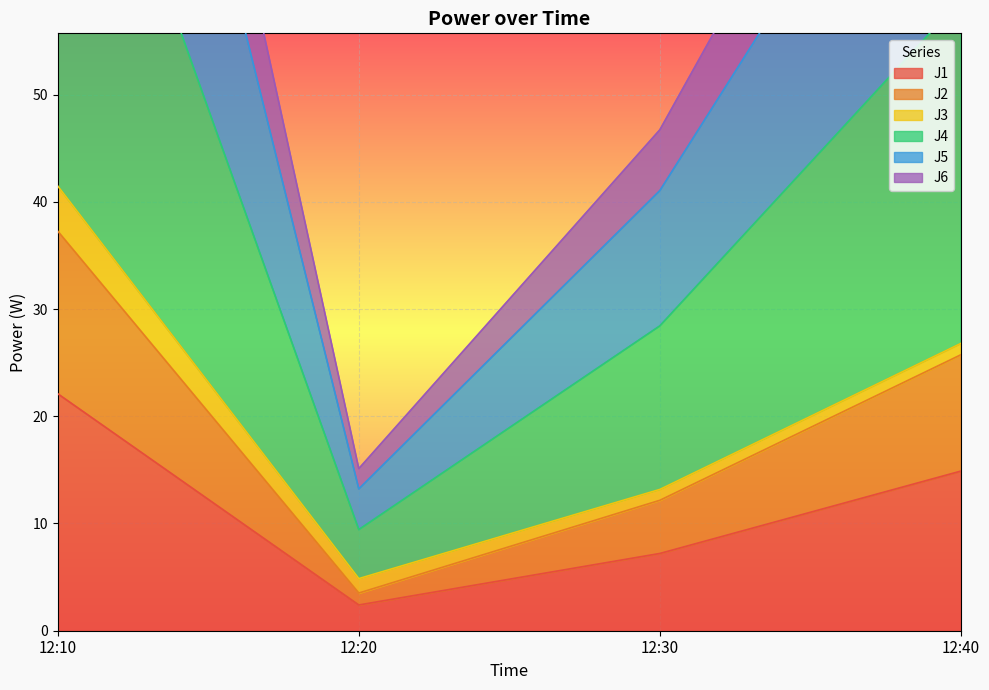

Does the chart display data point markers on the line(s)?

No